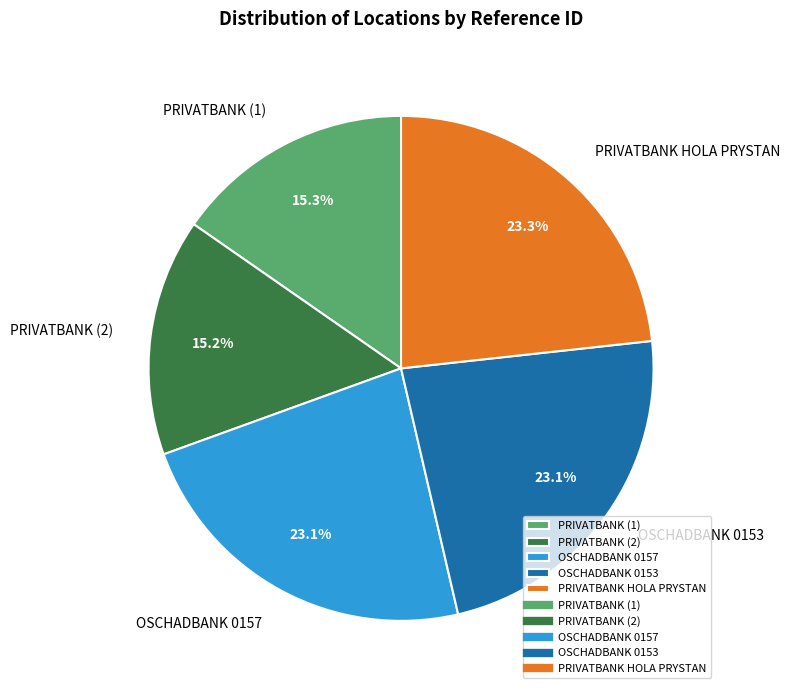

What percentage do PRIVATBANK (1) and PRIVATBANK HOLA PRYSTAN together represent?

38.6%